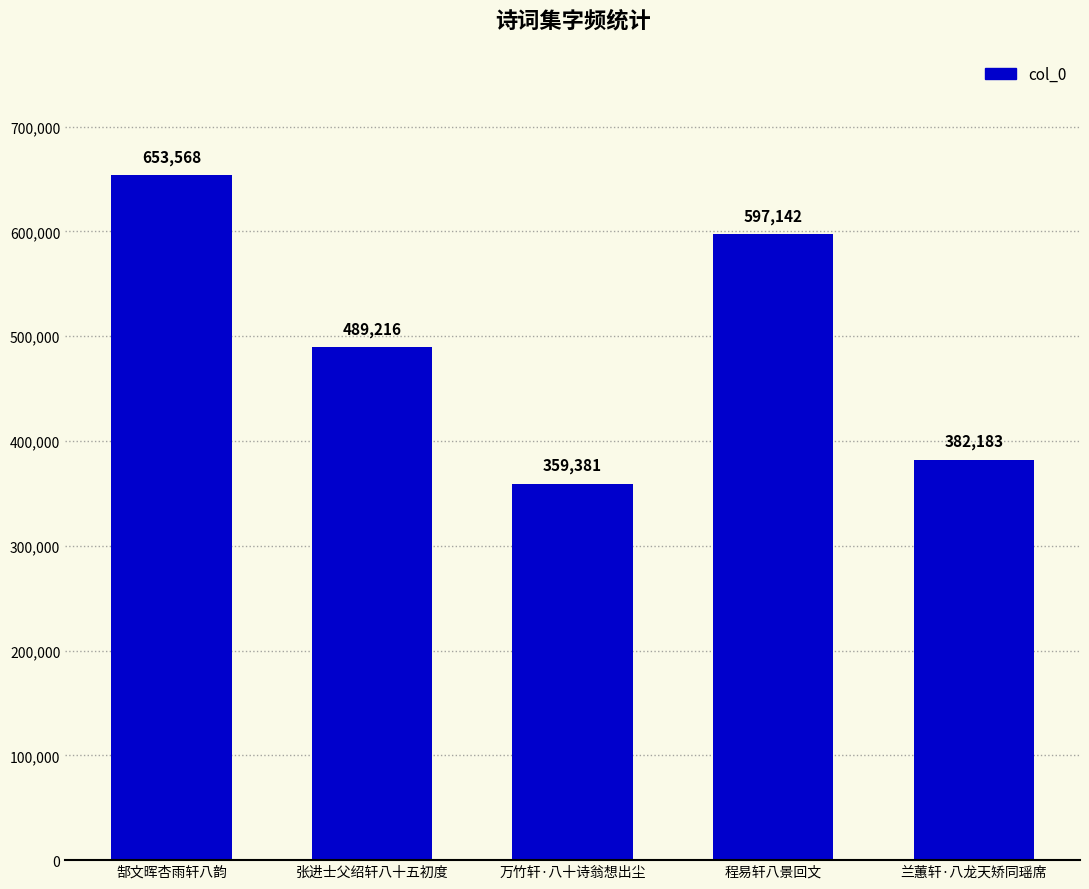

List the labels in order of value, largest first.

郜文晖杏雨轩八韵, 程易轩八景回文, 张进士父绍轩八十五初度, 兰蕙轩·八龙天矫同瑶席, 万竹轩·八十诗翁想出尘